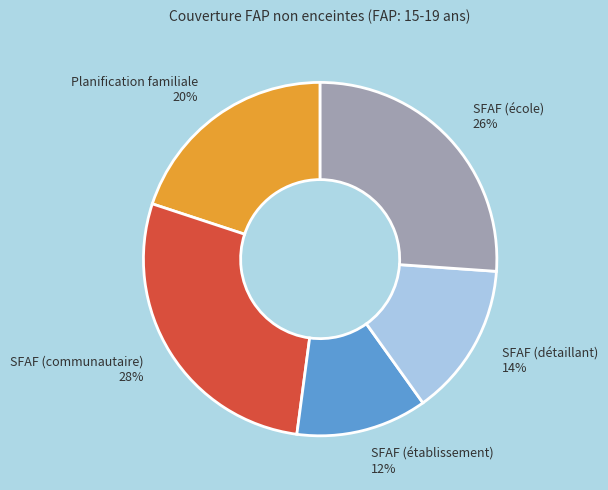

Which category has the smallest portion of the pie?

SFAF (établissement)